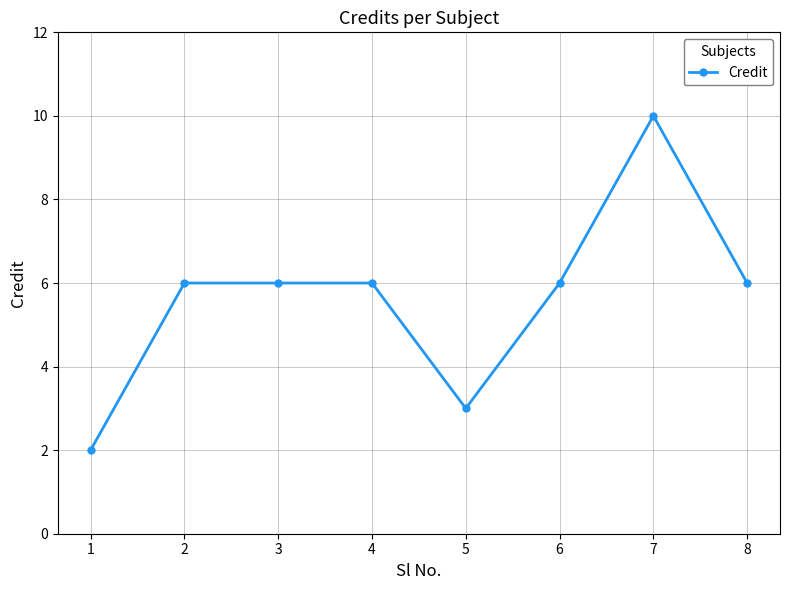

What is the value of the 7th point from the left?

10